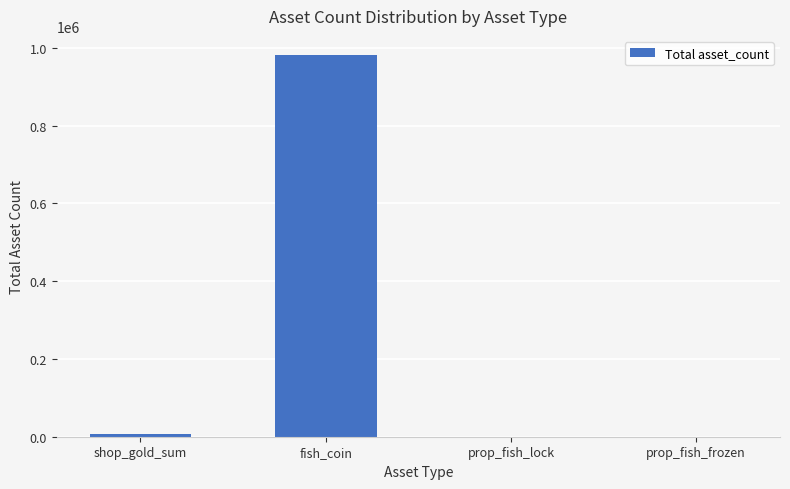

What value does the data have at fish_coin?

981800